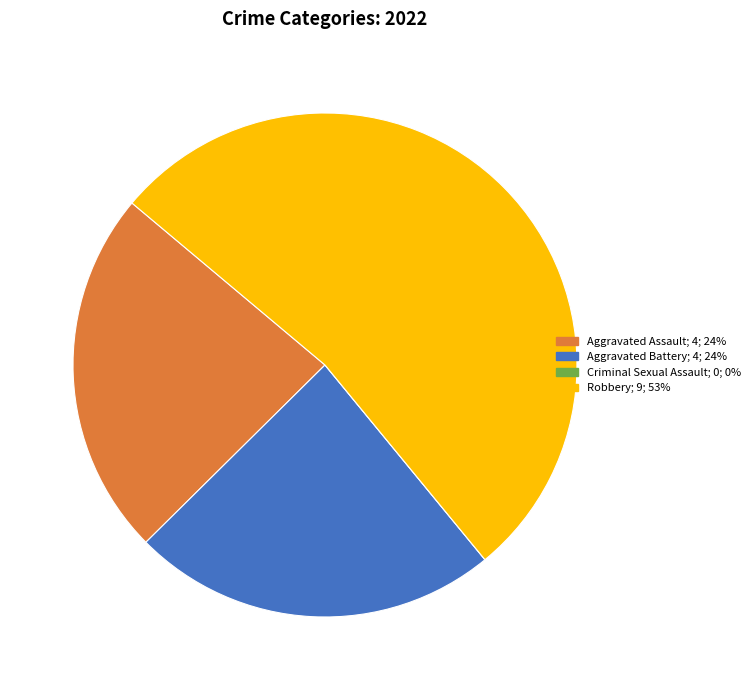

Which slice represents more than half of the pie?

Robbery